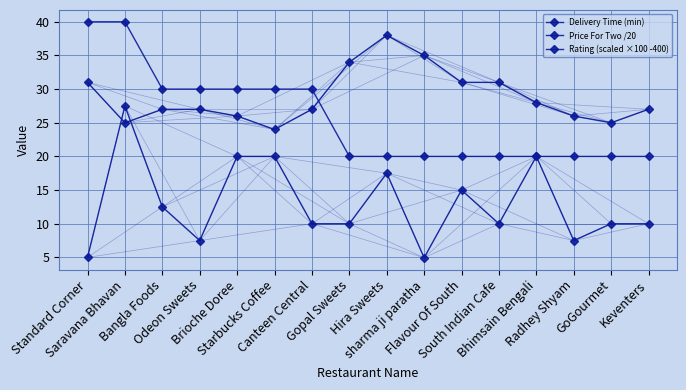

What is the sum of all Delivery Time (min) values?

462.0